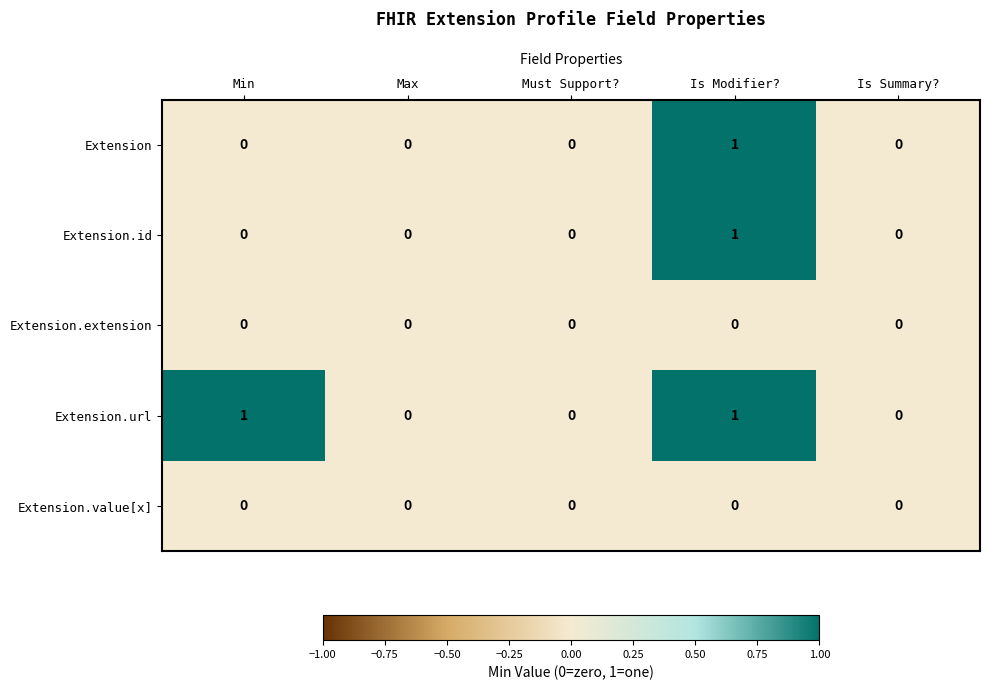

Reading right to left, transcribe all the data shown in this chart.

Extension: 0	1	0	0	0
Extension.id: 0	1	0	0	0
Extension.extension: 0	0	0	0	0
Extension.url: 0	1	0	0	1
Extension.value[x]: 0	0	0	0	0